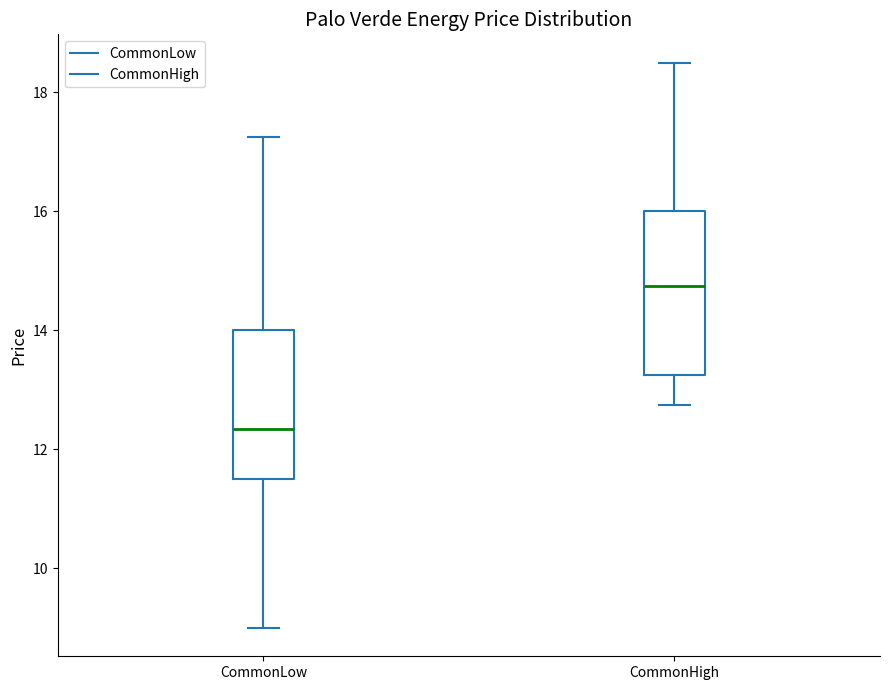

Which box has the lowest median line?

CommonLow